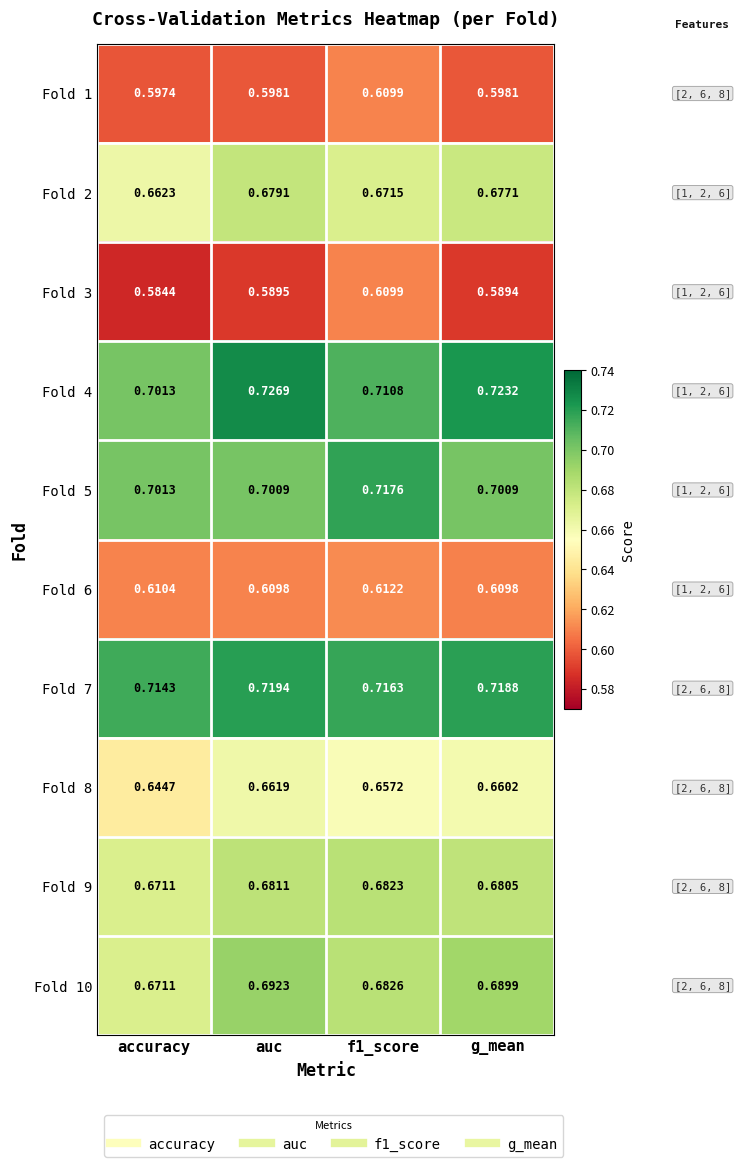

Where is Fold 4 nearest to the value 0?

accuracy